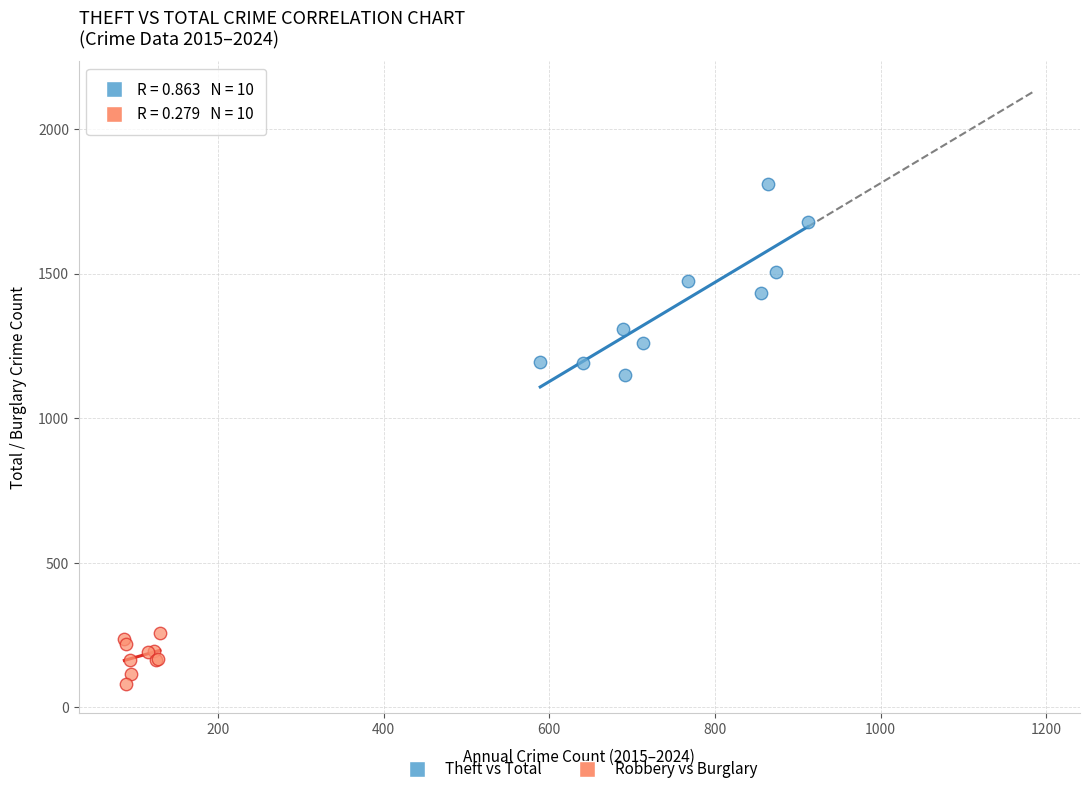

Which series has the largest Y range (max minus min)?

Theft vs Total